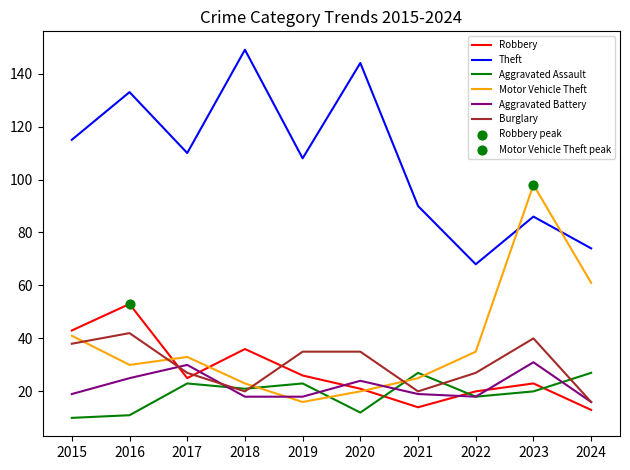

What is the spread (max minus min) of values at 2022?

50